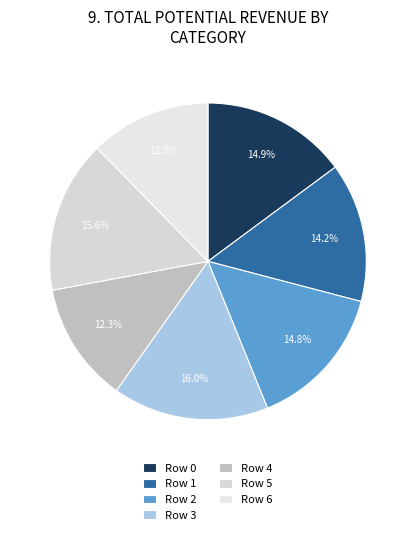

To the nearest percent, what is the difference between the largest and smallest slice percentages?

4%